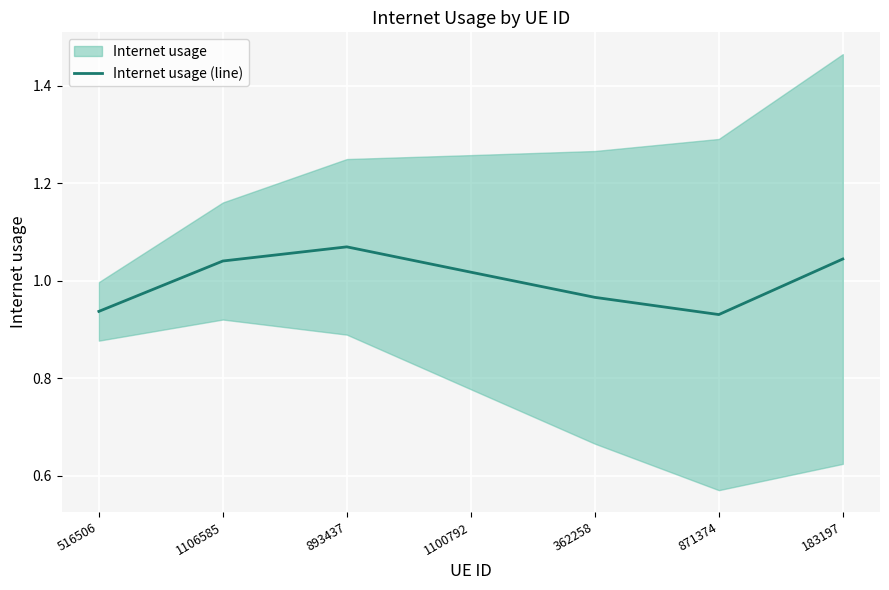

Reading right to left, extract all data points from this chart.

183197=1.0	871374=0.9	362258=1.0	1100792=1.0	893437=1.1	1106585=1.0	516506=0.9